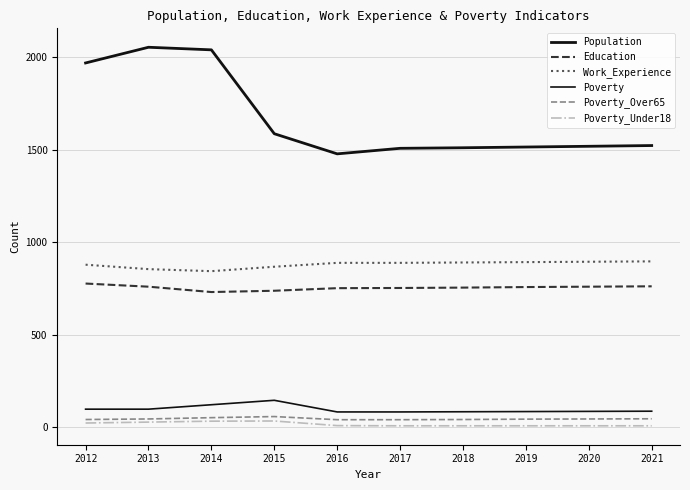

The Education series shows 380 at 2018. True or false?

False